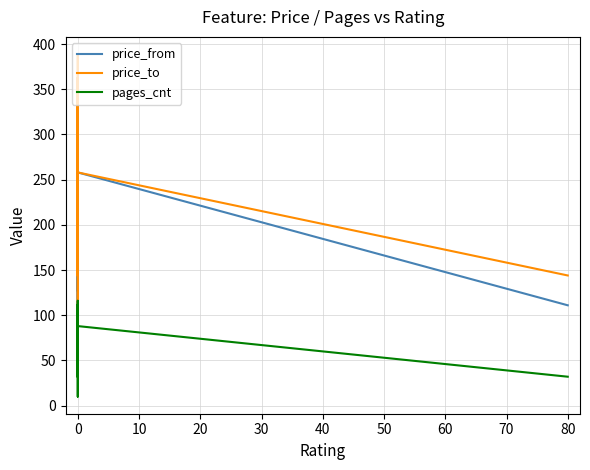

What is the average value of the price_from series?

168